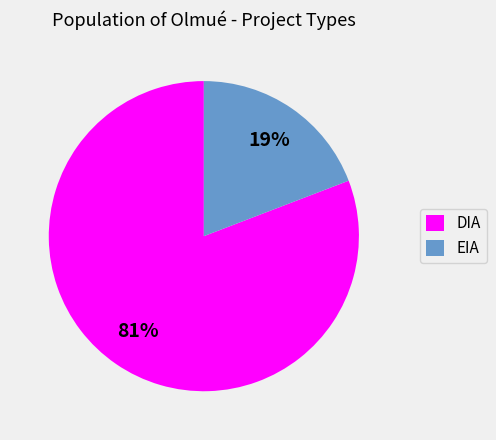

Which category has the smallest portion of the pie?

EIA